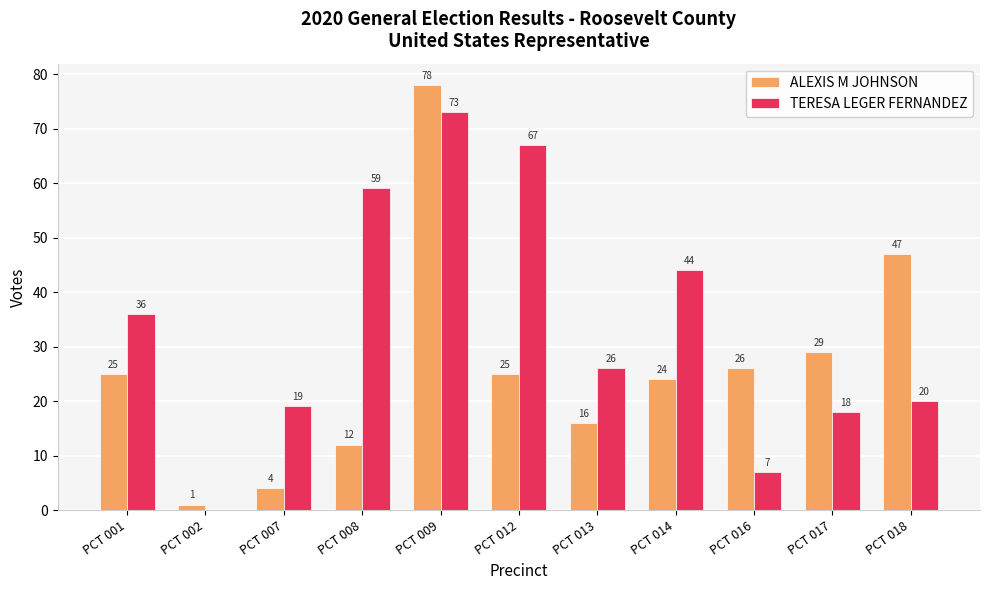

The ALEXIS M JOHNSON series shows 24 at PCT 014. True or false?

True